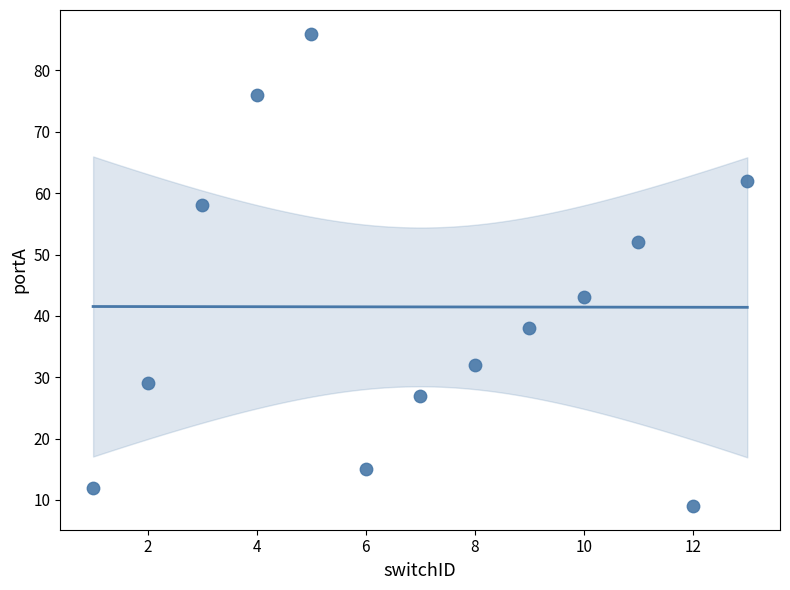

What Y value in the scatter plot is closest to 47?

43